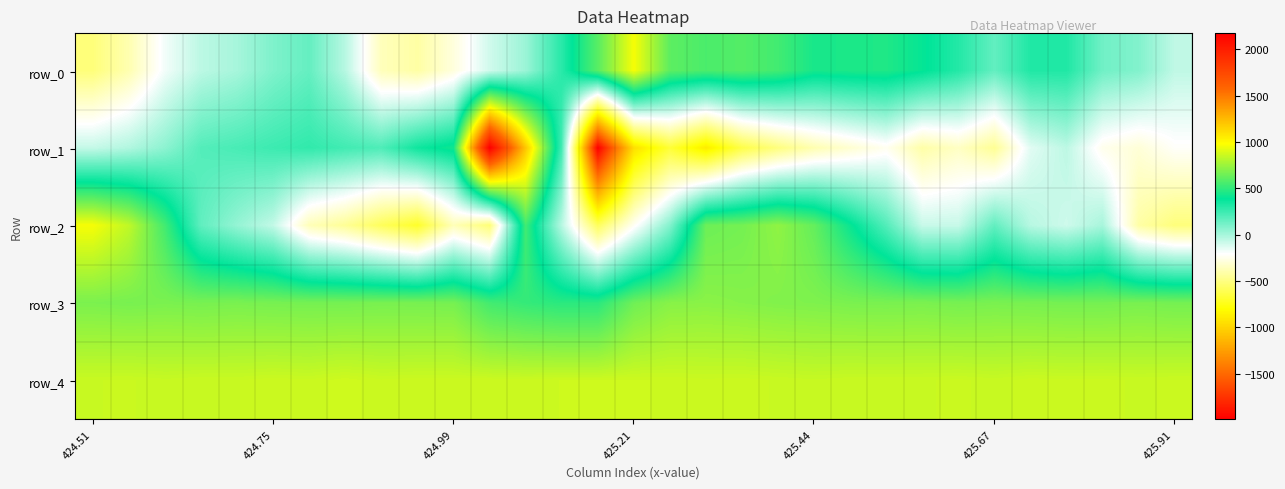

What is the lowest value of the row_0 series?

-513